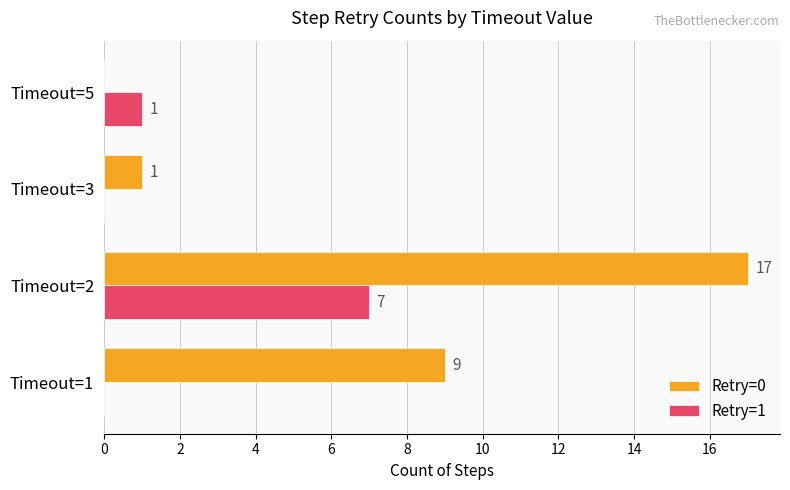

At which category is the sum across all series the highest?

Timeout=2